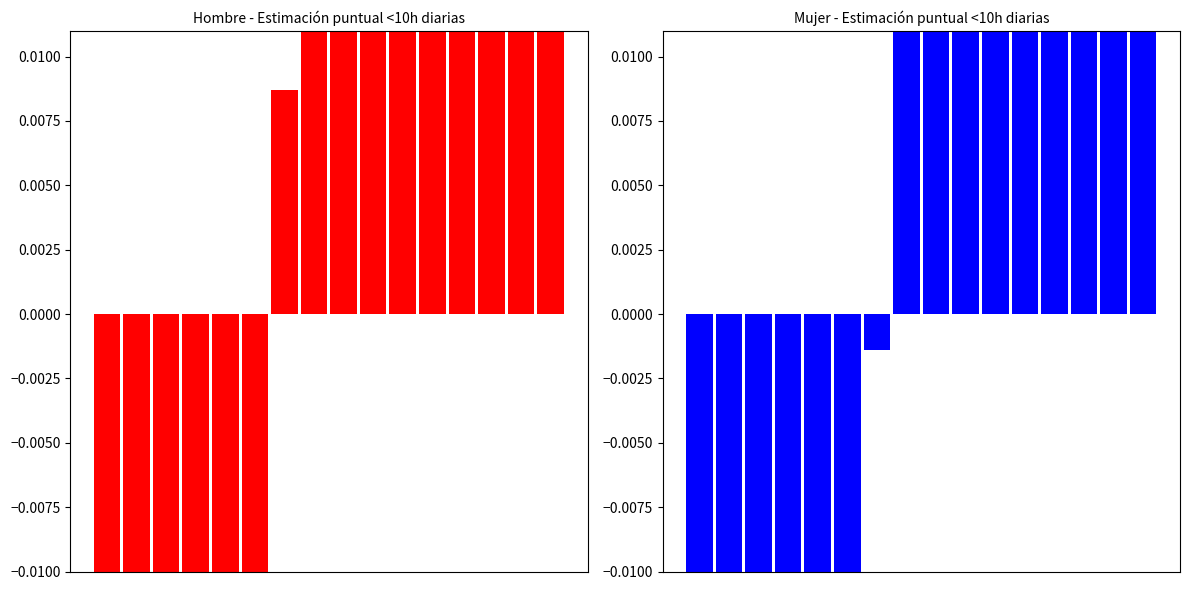

Rank the series by their maximum value, from lowest to highest.

Hombre <10h (centrado), Mujer <10h (centrado)